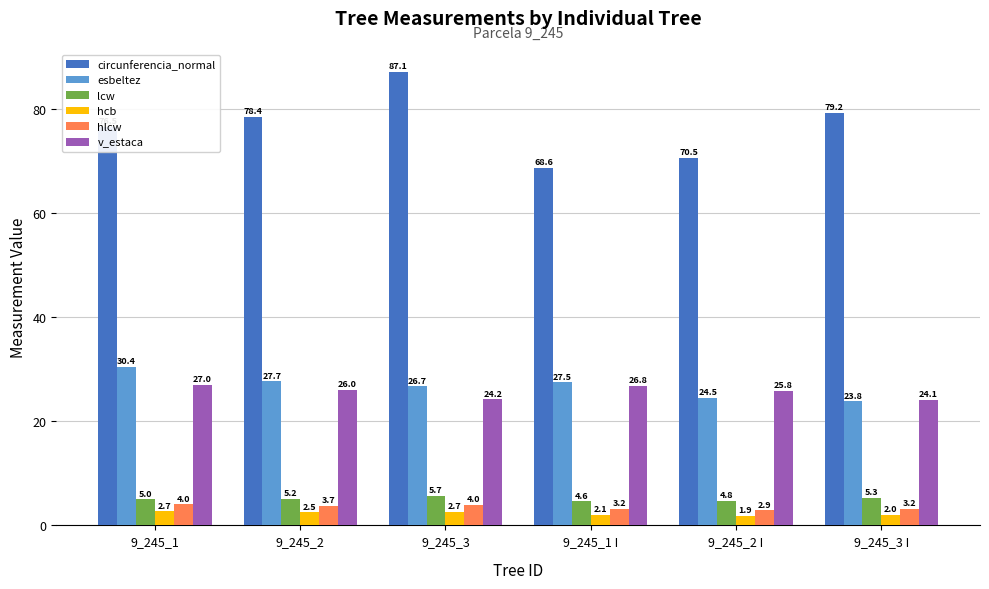

Reading left to right, what are all the values shown in this chart?

circunferencia_normal: 76.5	78.4	87.1	68.6	70.5	79.2
esbeltez: 30.4	27.7	26.7	27.5	24.5	23.8
lcw: 5.0	5.2	5.7	4.6	4.8	5.3
hcb: 2.7	2.5	2.7	2.1	1.9	2.0
hlcw: 4.0	3.7	4.0	3.2	2.9	3.2
v_estaca: 27.0	26.0	24.2	26.8	25.8	24.1